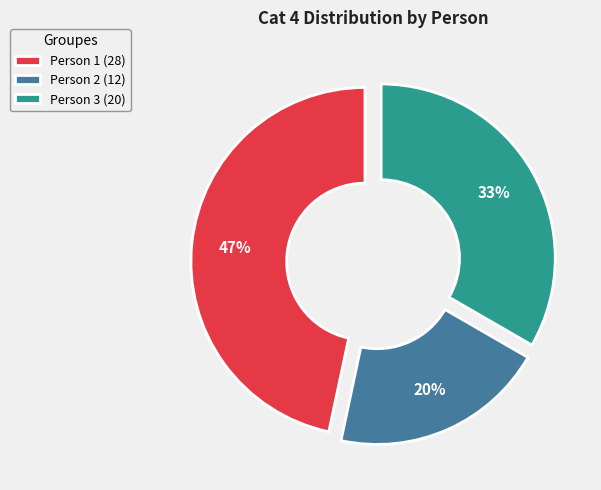

Count the number of slices in the pie.

3